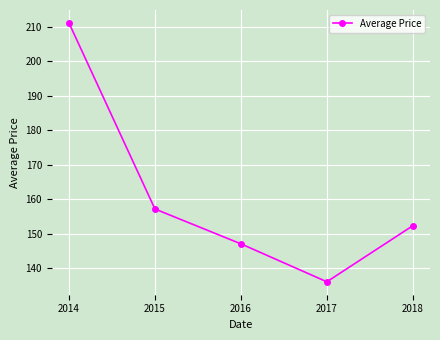

Is it true that the value at 2015 is 105.4?

False